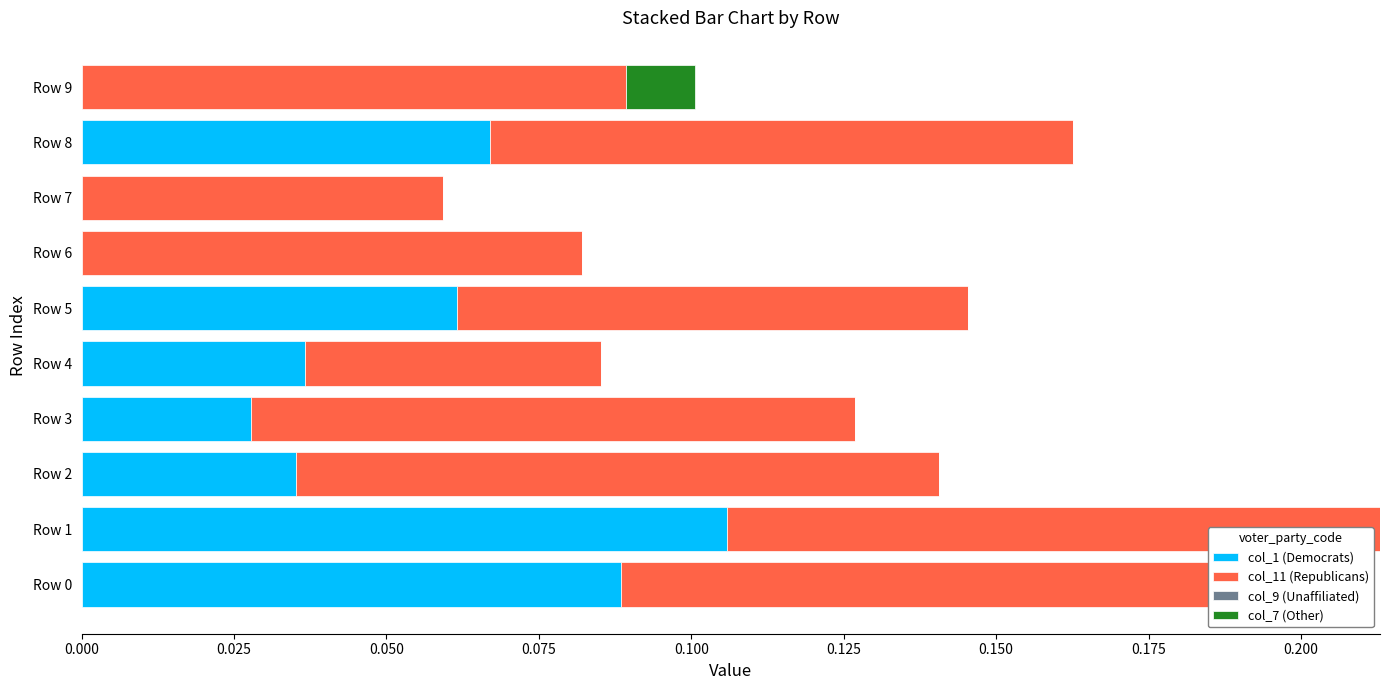

How many bars are there in each group?

4